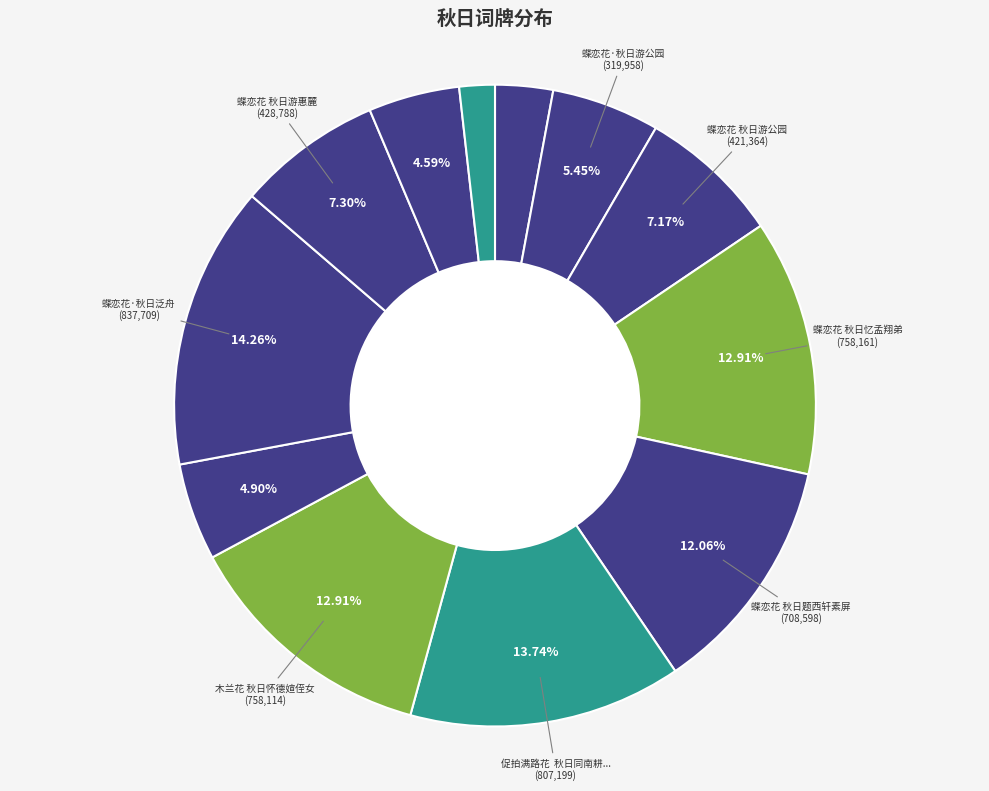

To the nearest percent, what is the difference between the largest and smallest slice percentages?

12%